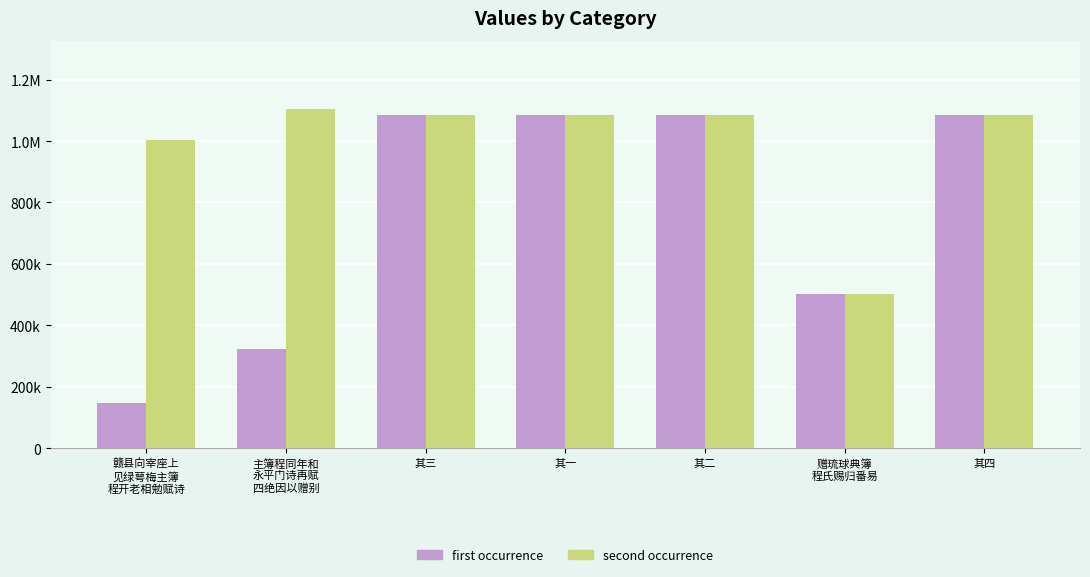

True or false: col_0 (second occurrence) has a value of 480081 at 其二.

False